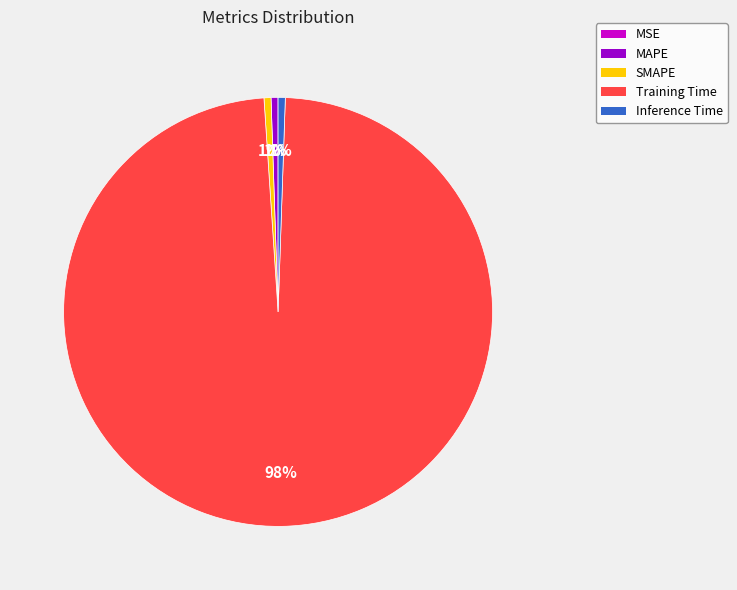

What is the largest slice in the pie chart?

Training Time